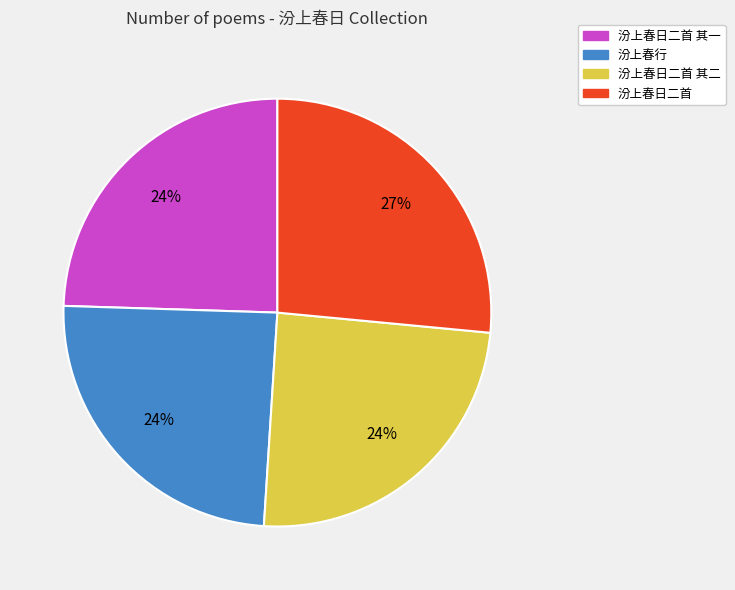

What is the ratio of the value at 汾上春行 to the value at 汾上春日二首?

0.9